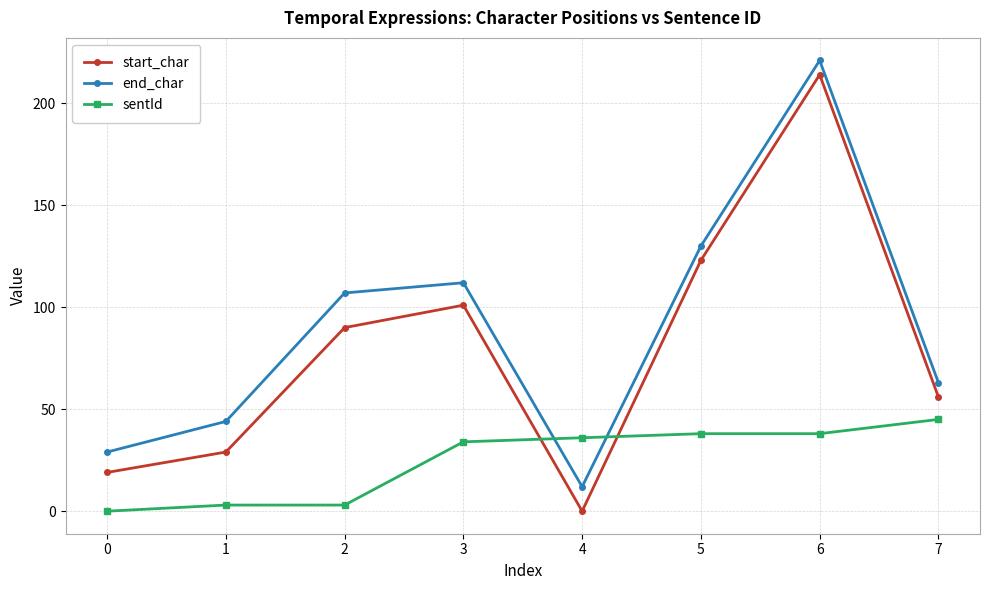

At 6, list the series in order from smallest to largest.

sentId, start_char, end_char